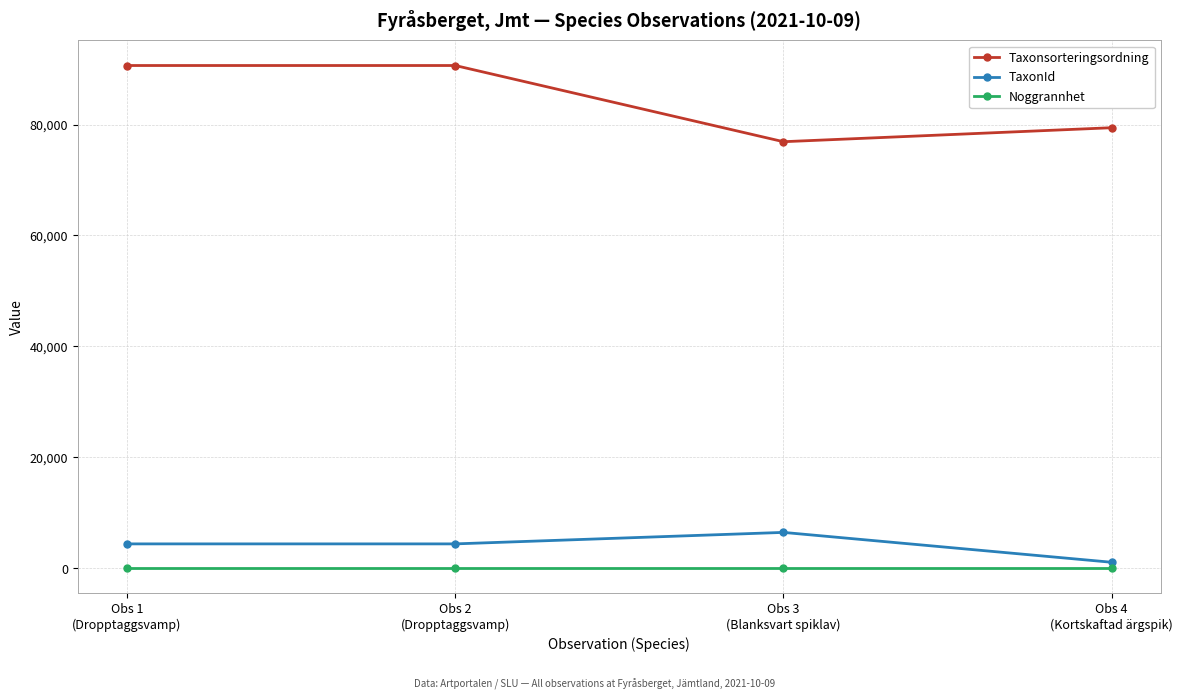

What are all the series names shown in the legend?

Taxonsorteringsordning, TaxonId, Noggrannhet